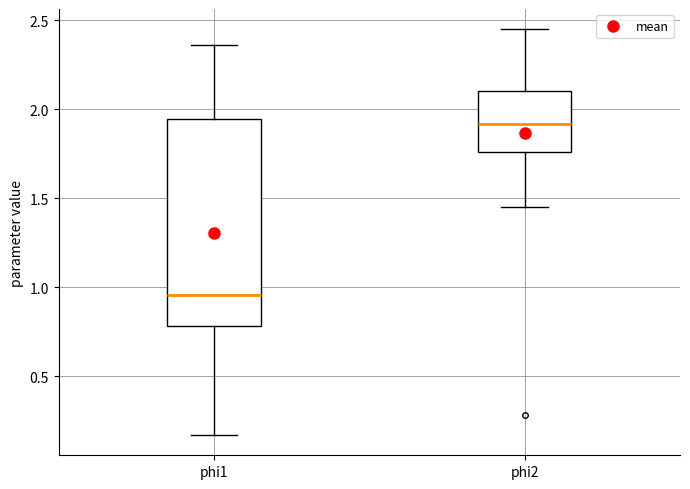

Which box's median line is the lowest?

phi1